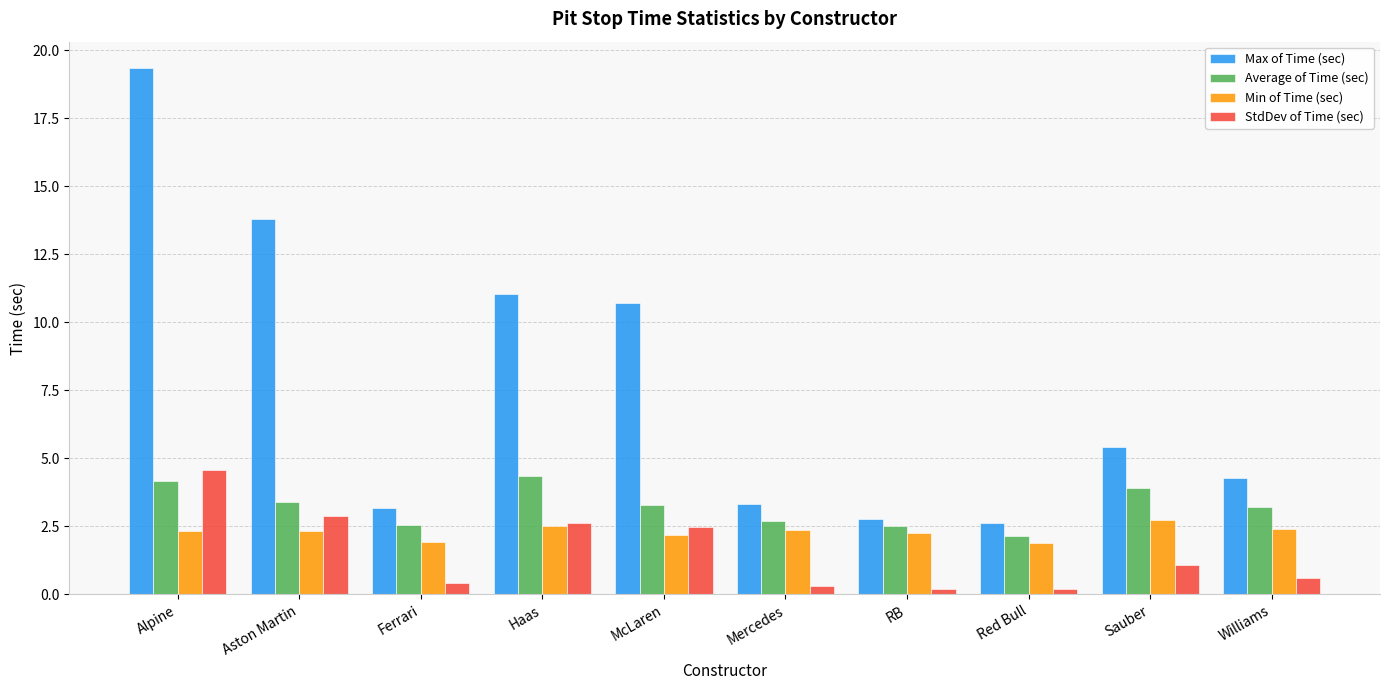

The Average of Time (sec) series shows 4.2 at Alpine. True or false?

True